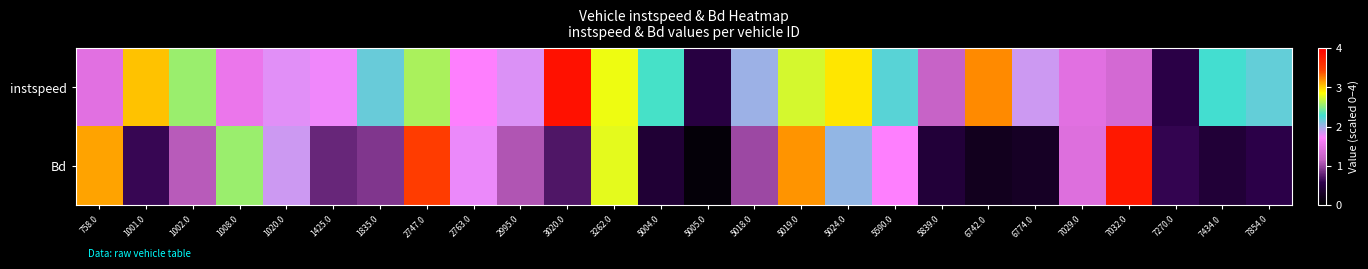

Which series has the largest total across all categories?

instspeed